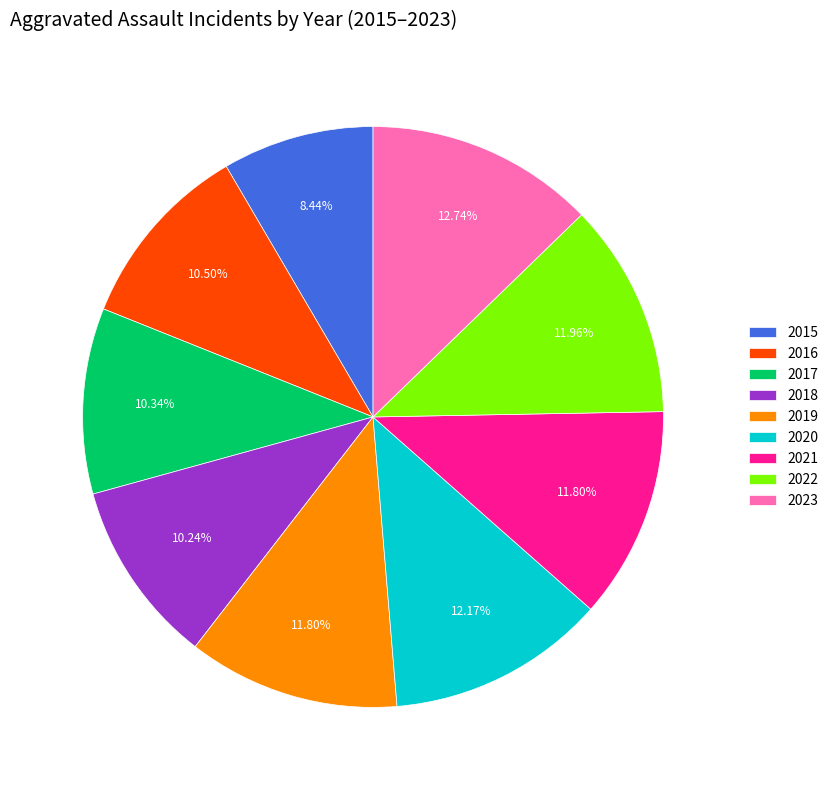

How many slices are in this pie chart?

9